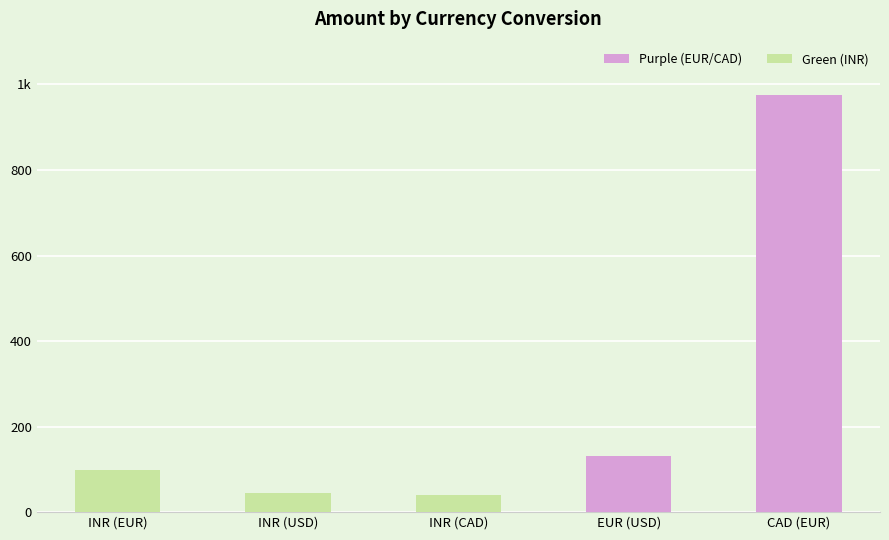

What is the label of the 1st bar from the left?

INR (EUR)